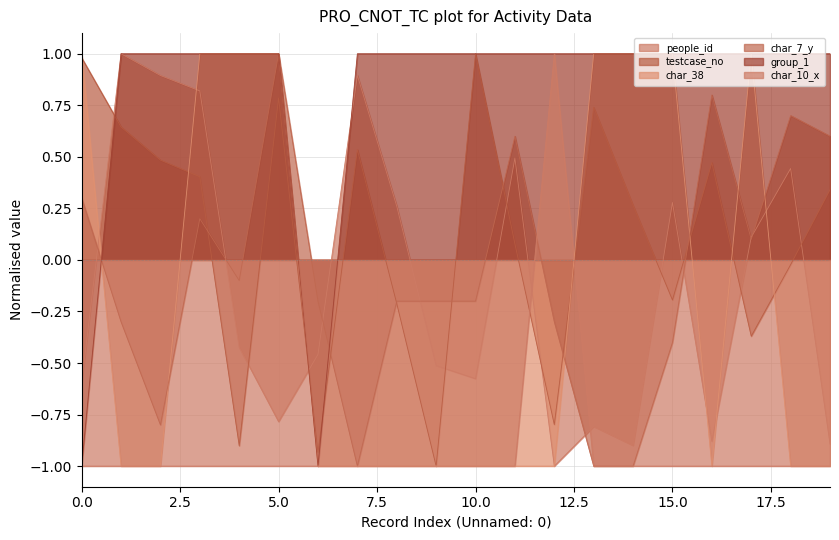

How many lines are shown in the chart?

6